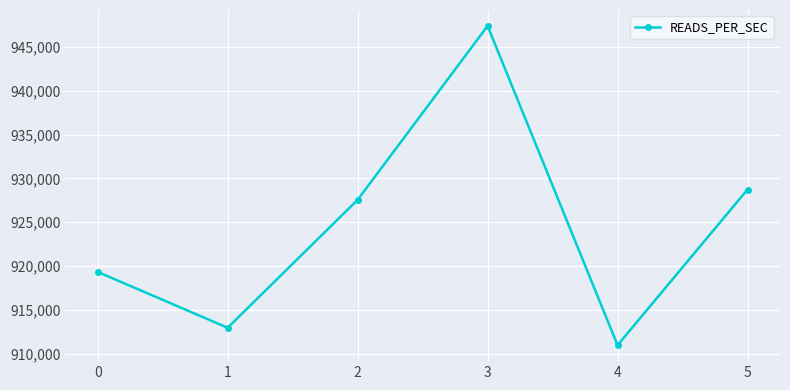

At which label is the value closest to 929174?

5